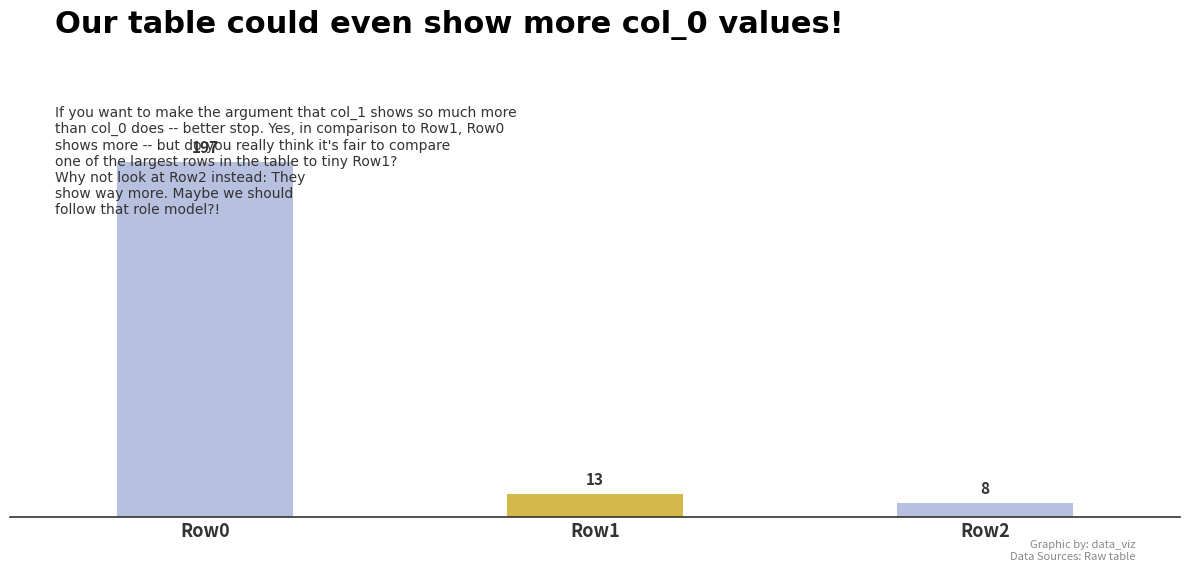

At which label is the value closest to 102?

Row1